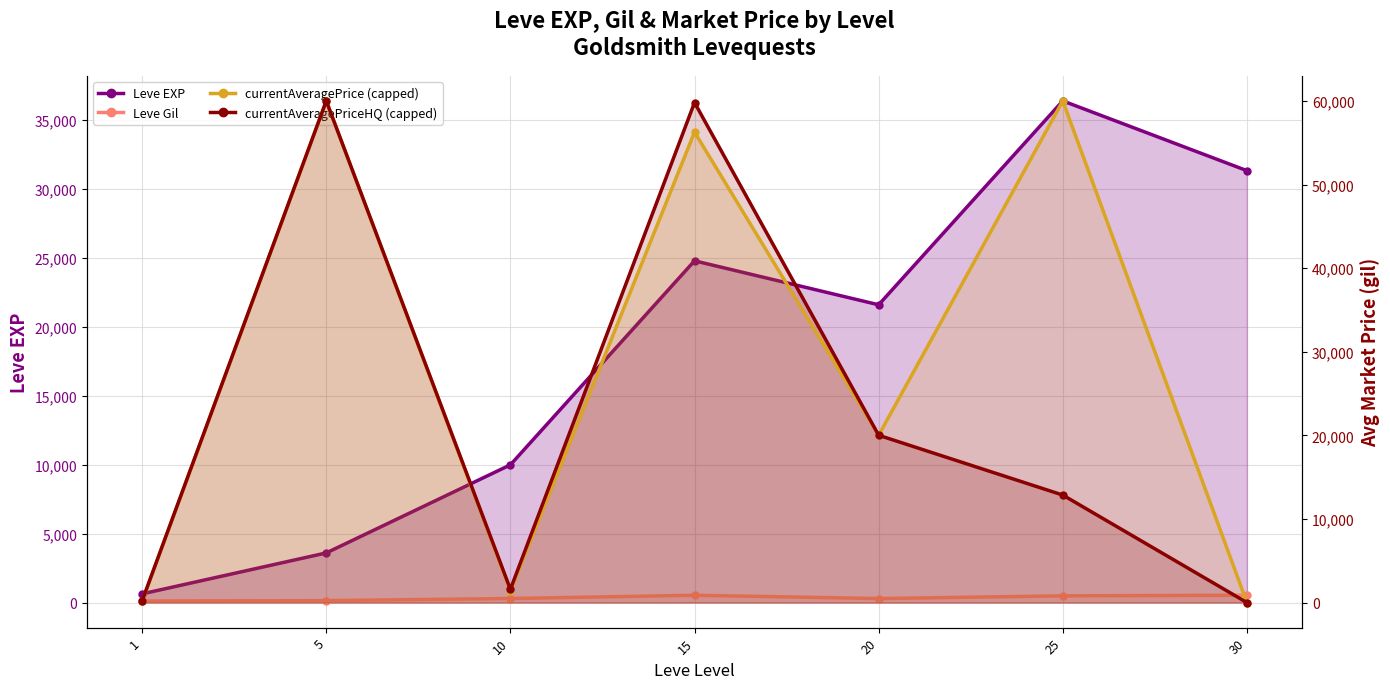

What is the total value across all series at 10?

13266.3